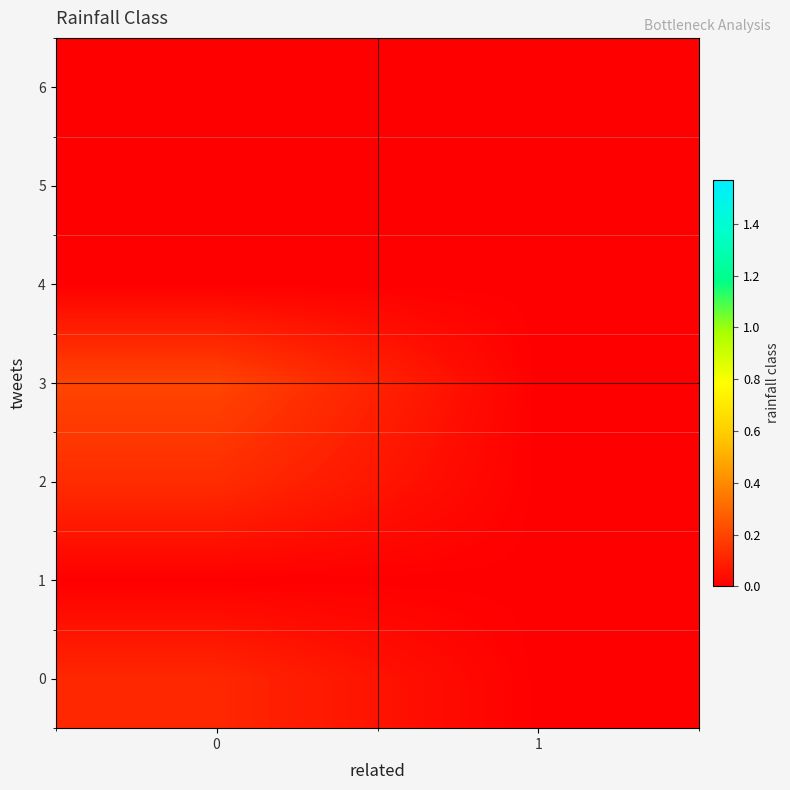

Rank the series at 1 from lowest to highest value.

row_0, row_1, row_2, row_3, row_4, row_5, row_6